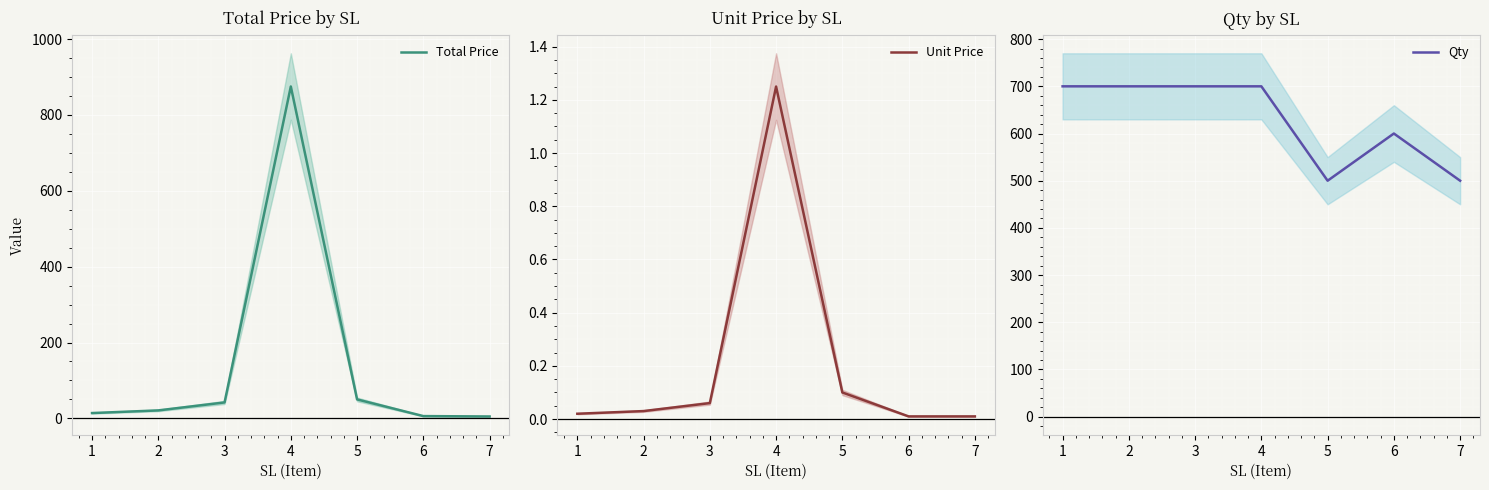

How many lines are shown in the chart?

3